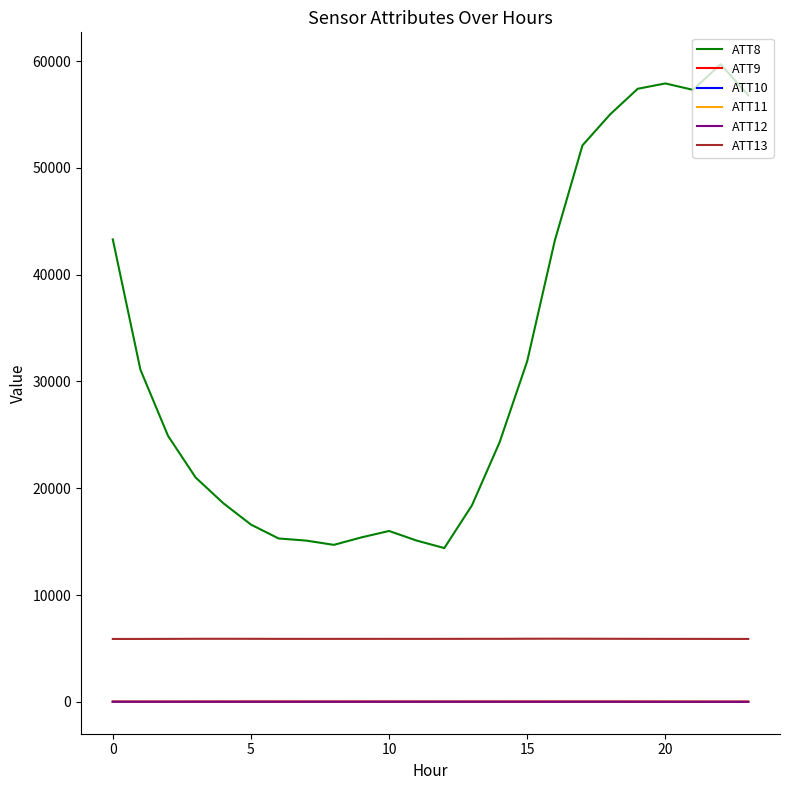

Is this an area chart (filled region under the line)?

No